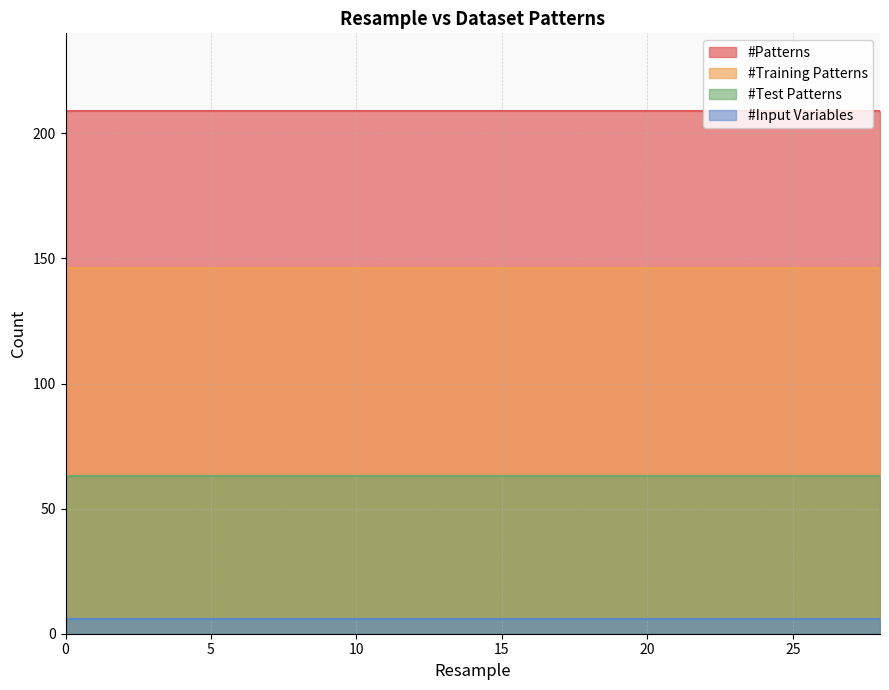

What is the value of the #Patterns point at the 5th from the left?

209